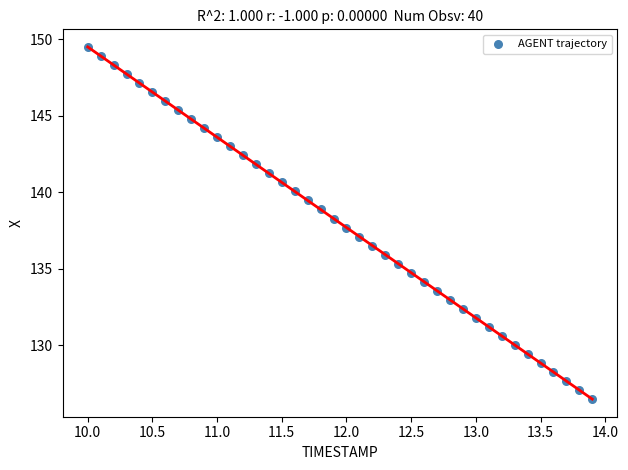

What is the range of Y values (max minus min)?

23.0